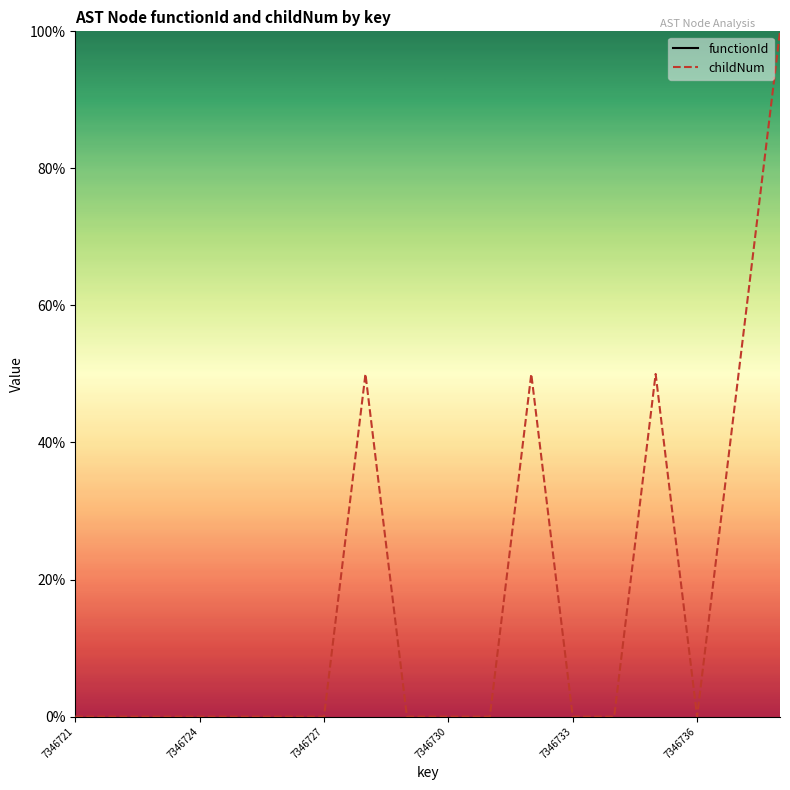

True or false: childNum has more than 1 interior local peaks.

True